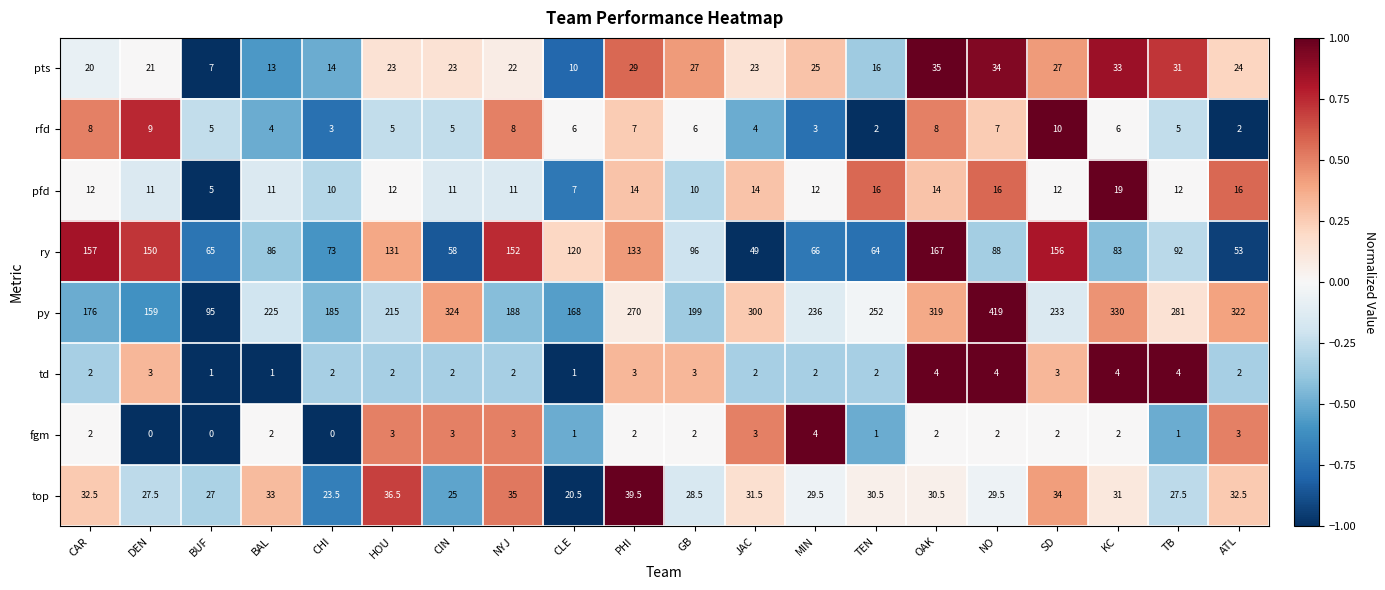

At how many categories does at least one series exceed 0?

20